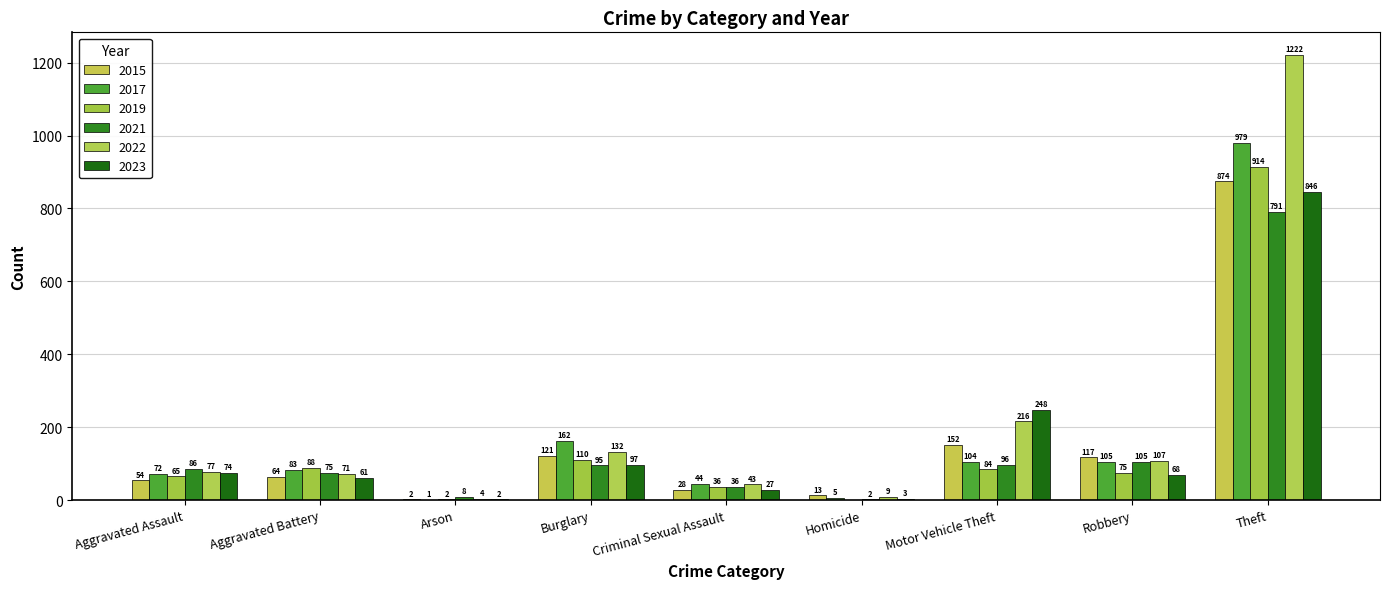

At which category is the sum across all series the highest?

Theft